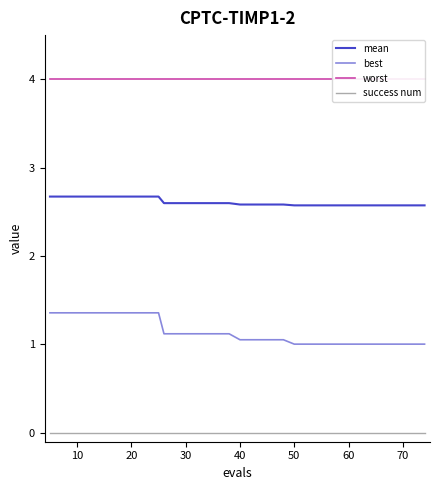

Reading left to right, what are all the values shown in this chart?

mean: 2.7	2.7	2.7	2.7	2.7	2.7	2.6	2.6	2.6	2.6	2.6	2.6	2.6	2.6	2.6	2.6	2.6	2.6	2.6	2.6
best: 1.4	1.4	1.4	1.4	1.4	1.4	1.1	1.1	1.1	1.1	1.1	1.1	1.1	1.0	1.0	1.0	1.0	1.0	1.0	1.0
worst: 4.0	4.0	4.0	4.0	4.0	4.0	4.0	4.0	4.0	4.0	4.0	4.0	4.0	4.0	4.0	4.0	4.0	4.0	4.0	4.0
success num: 0.0	0.0	0.0	0.0	0.0	0.0	0.0	0.0	0.0	0.0	0.0	0.0	0.0	0.0	0.0	0.0	0.0	0.0	0.0	0.0